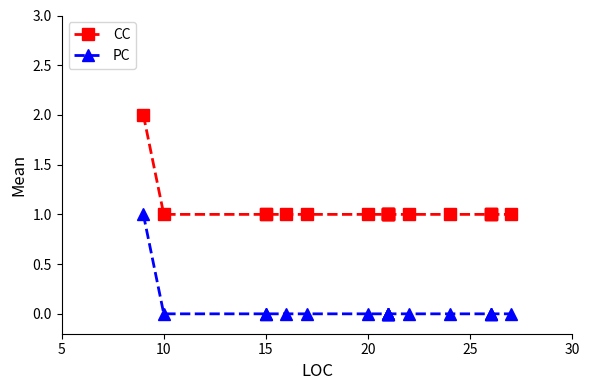

The value of PC at 25 is 0. True or false?

False